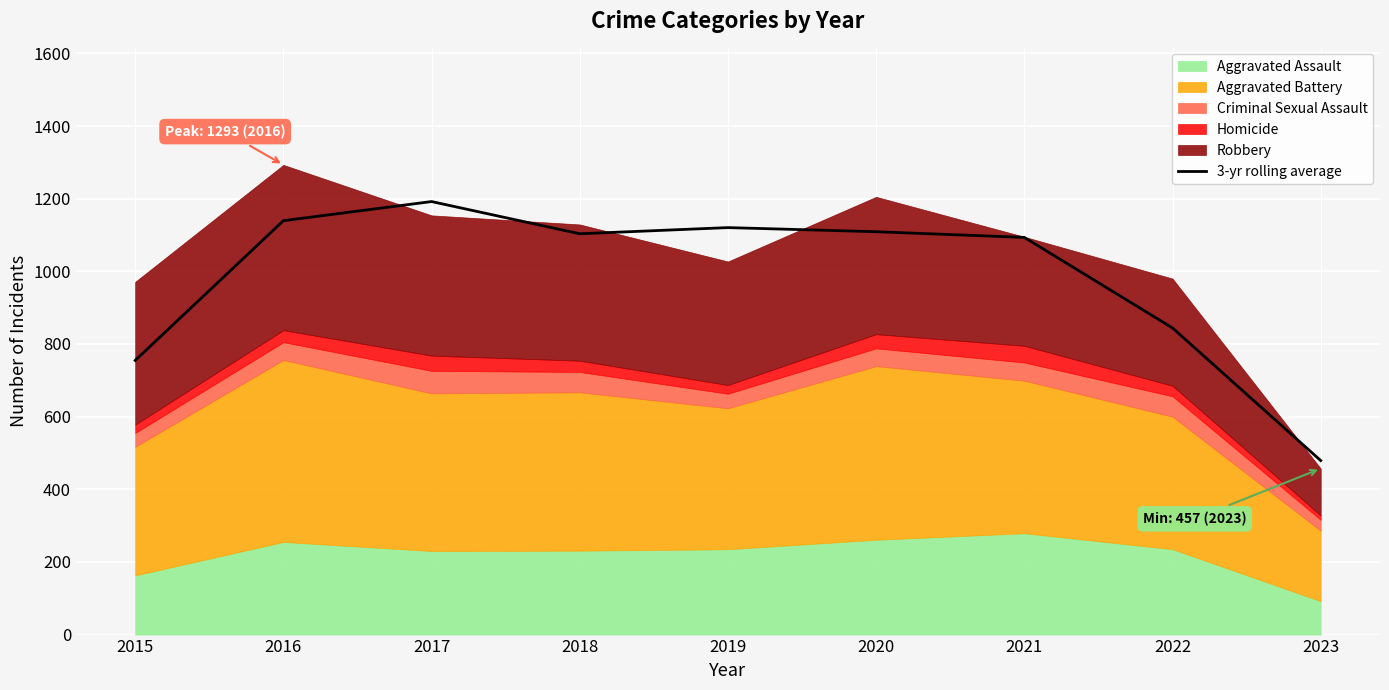

How many lines are shown in the chart?

1